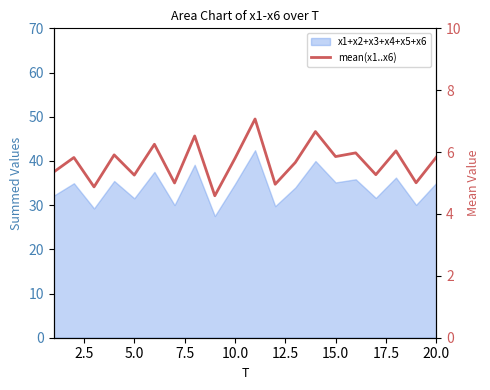

What is the average value?

5.7